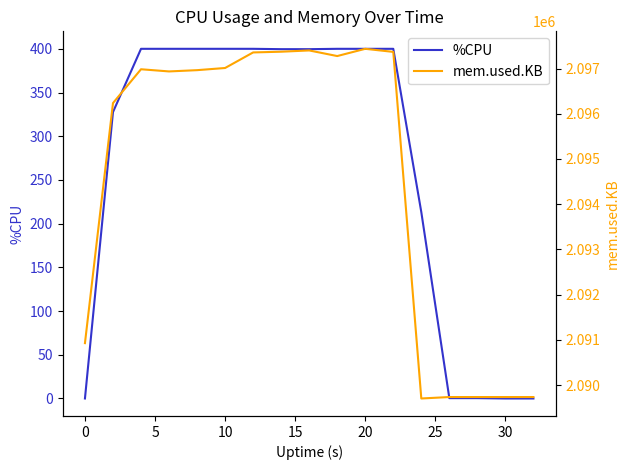

How many values in the %CPU series are below 399?

7